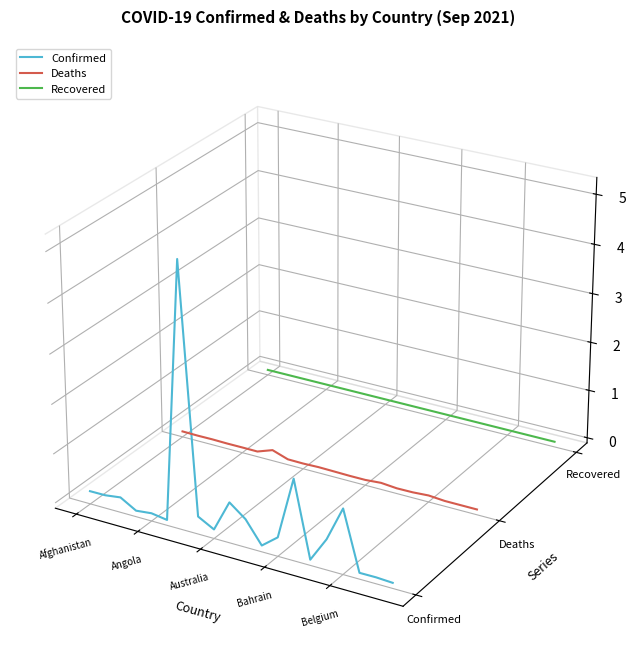

Which series changed the most between Afghanistan and Belgium?

Confirmed